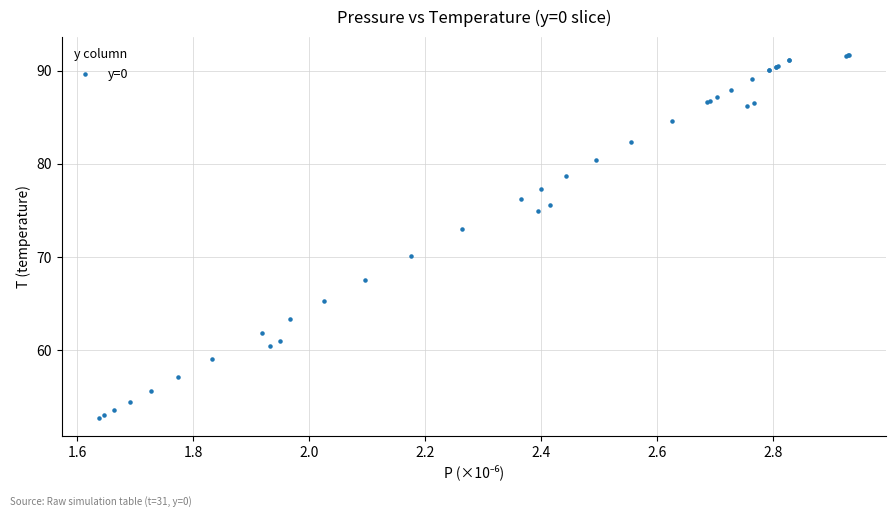

What Y value in the scatter plot is closest to 72?

73.0